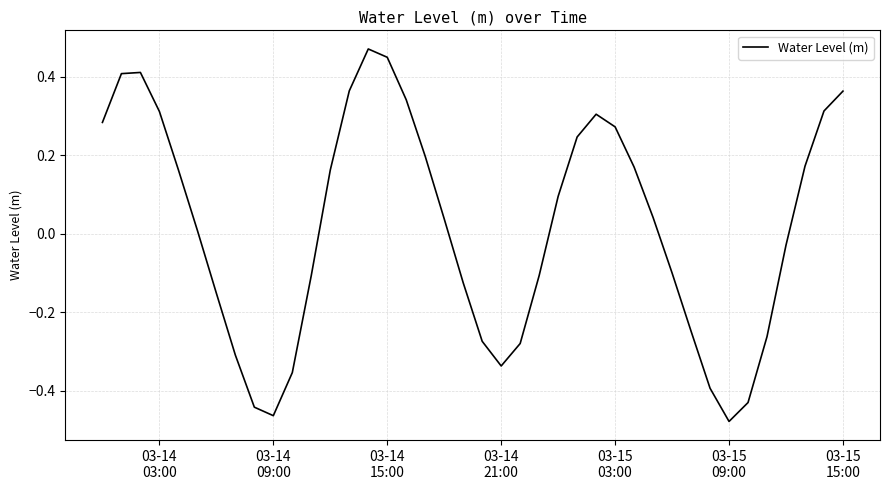

What is the difference between the maximum and minimum values?

0.9